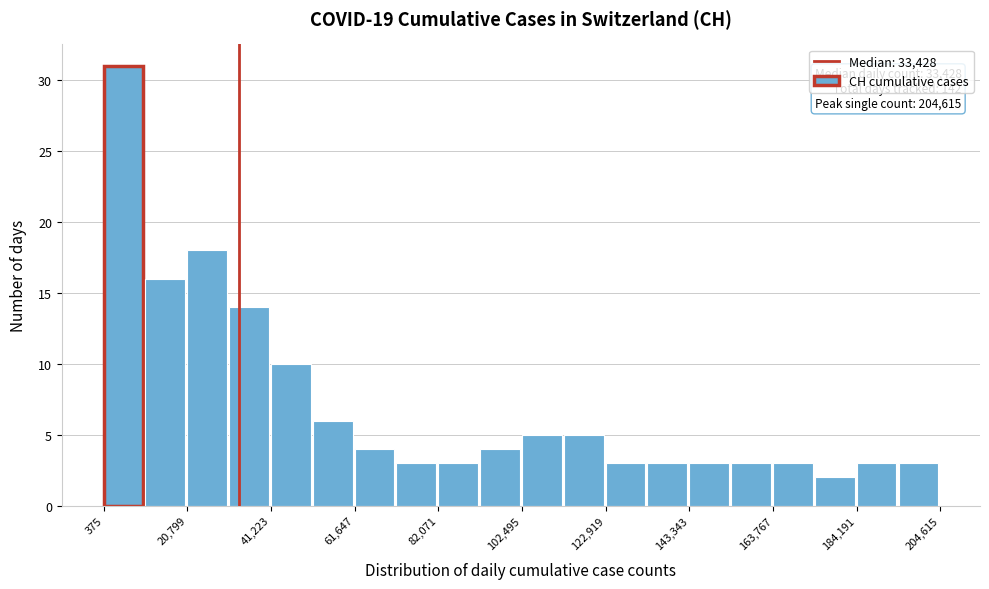

Around what value on the x-axis is the tallest bar? Give the approximate position of its centre, as read against the axis.

5000